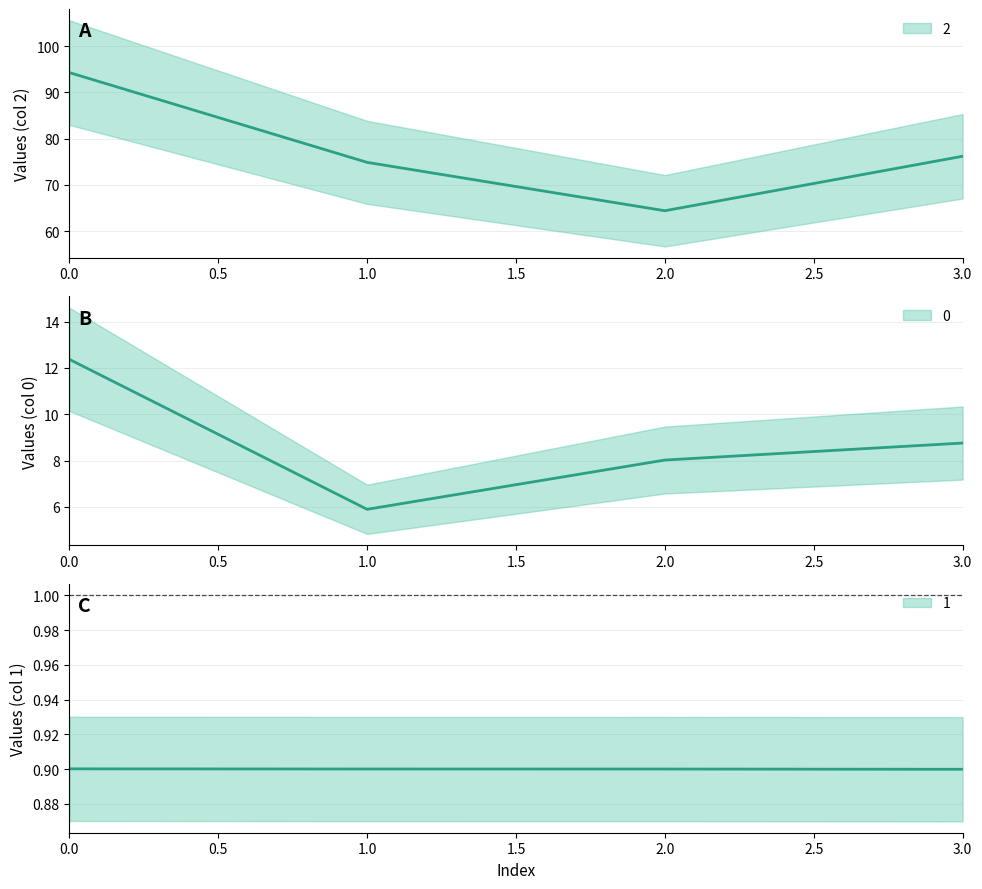

Count the 1 values in the range 0 to 1.

4